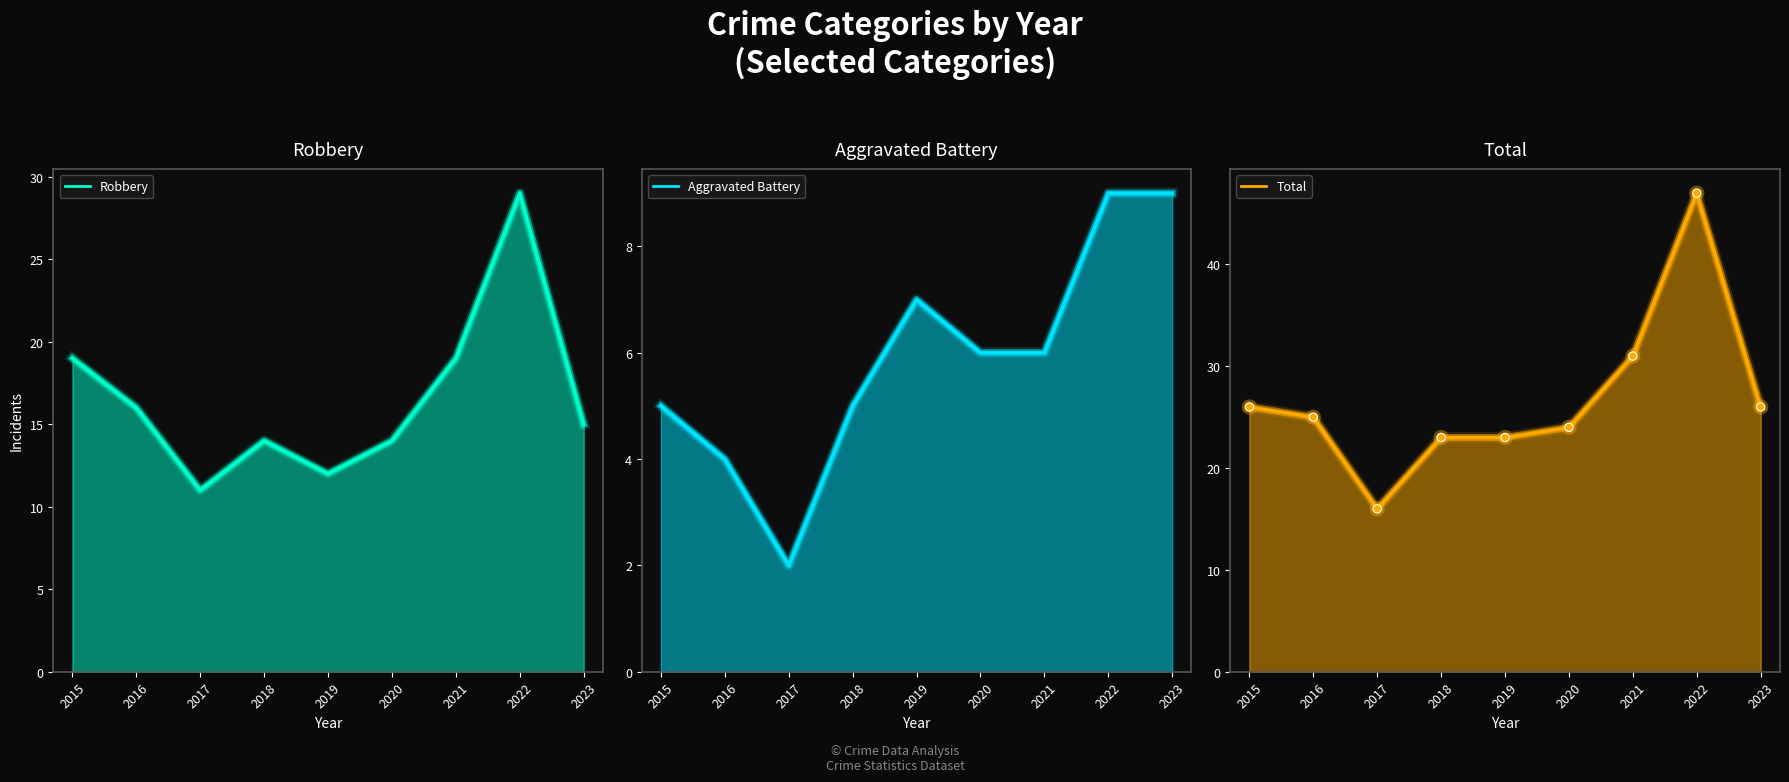

The Aggravated Battery series shows 8 at 2018. True or false?

False